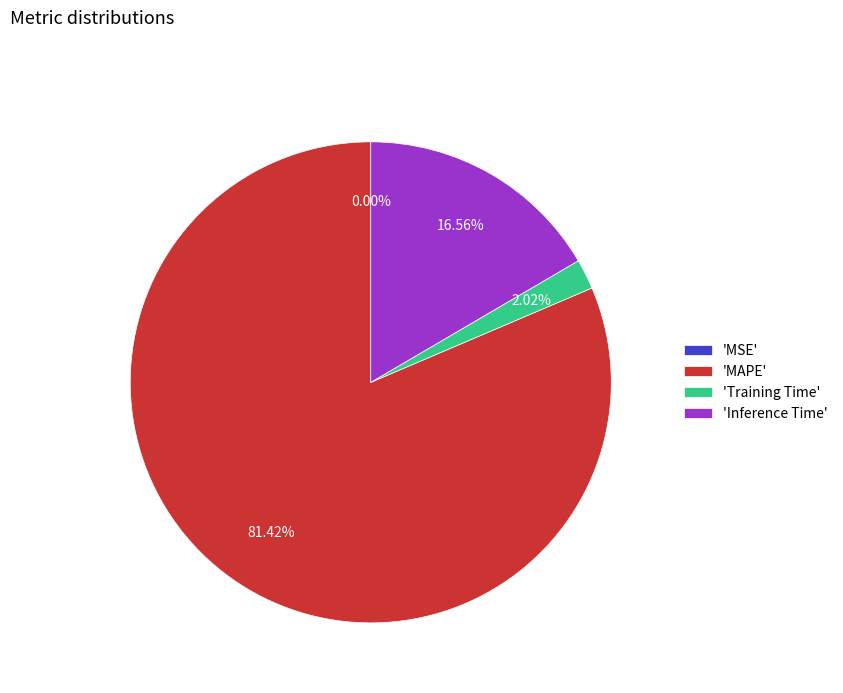

Between 'Inference Time' and 'Training Time', which is larger?

'Inference Time'